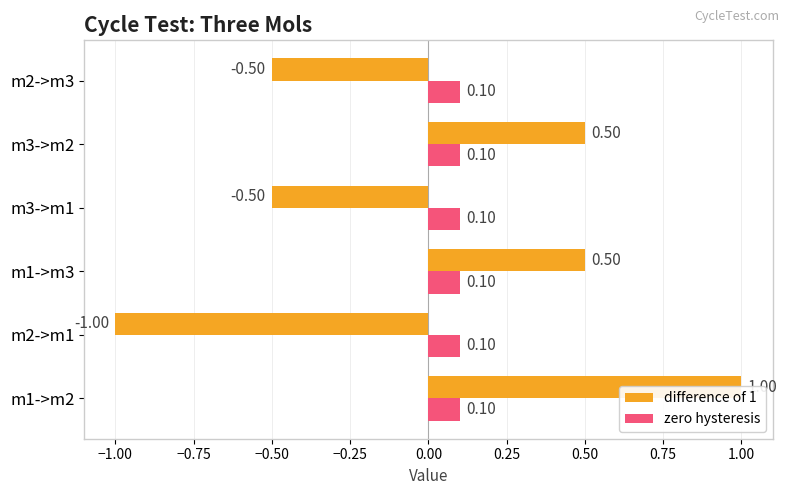

How many bars are there in each group?

2